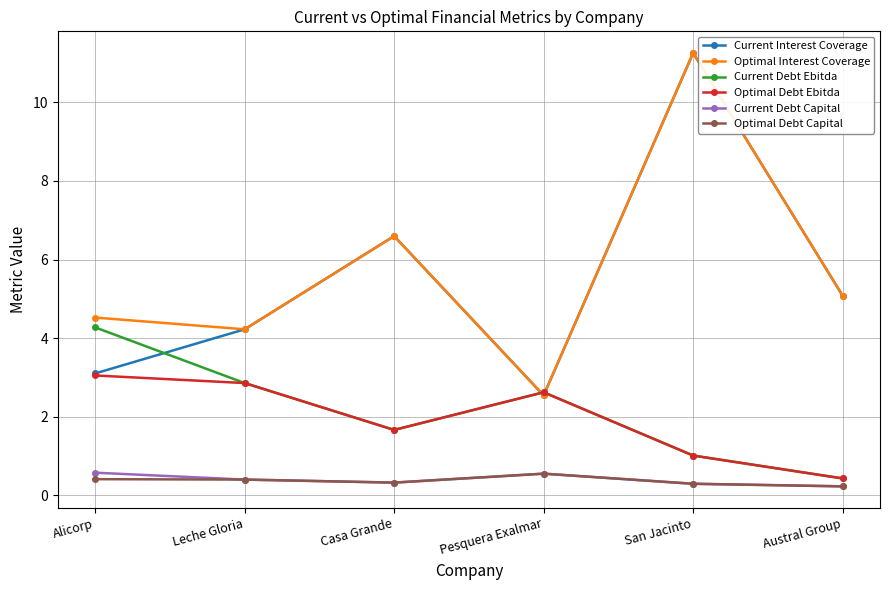

True or false: Current Debt Capital and Optimal Interest Coverage cross at least once.

False